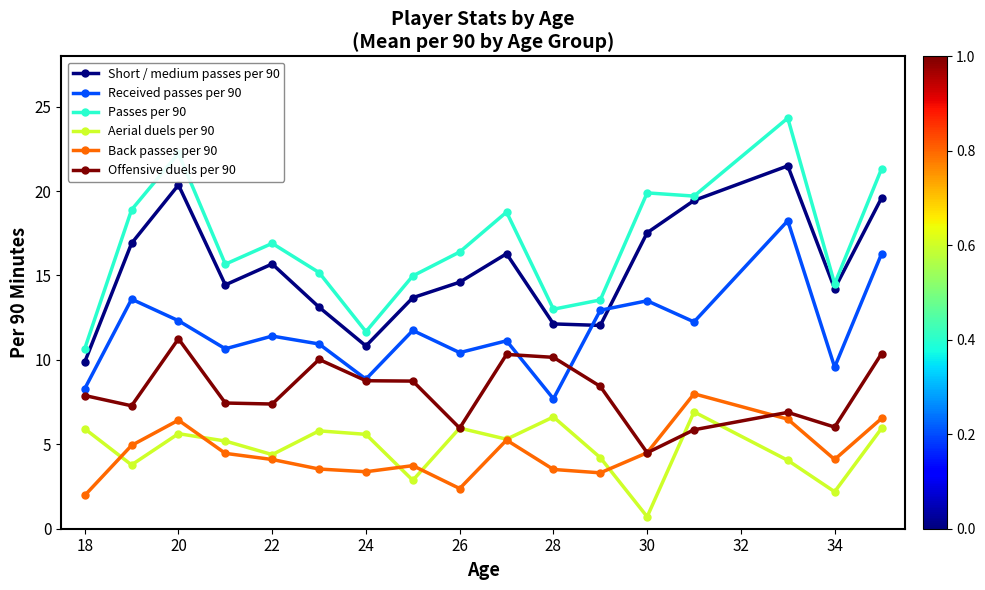

What is the difference between the maximum and minimum values in the Received passes per 90 series?

10.5